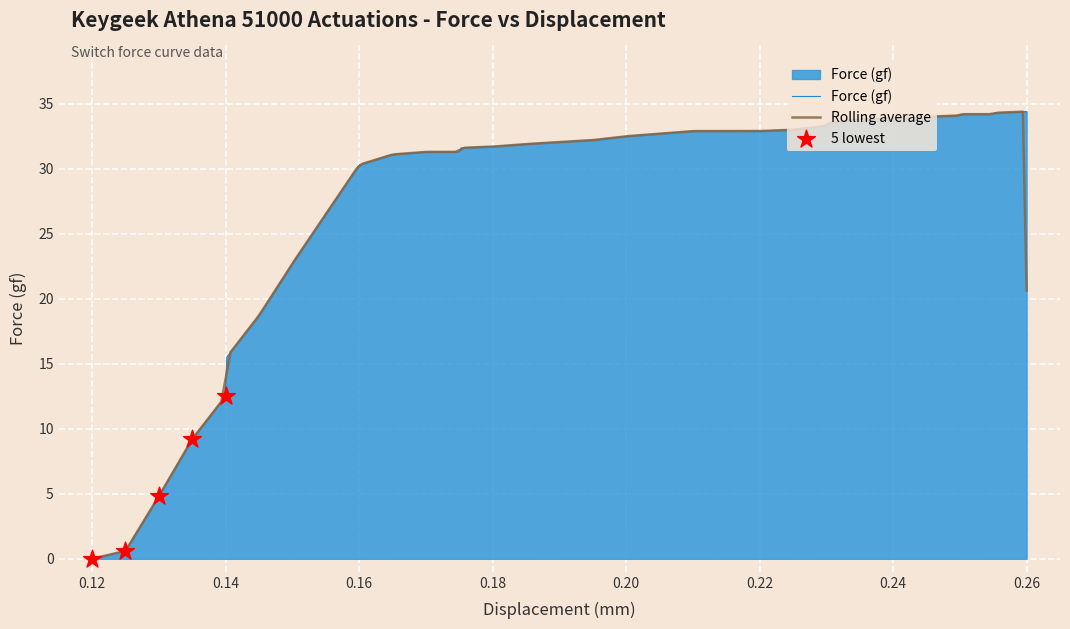

What is the highest value of the Force (gf) series?

34.4